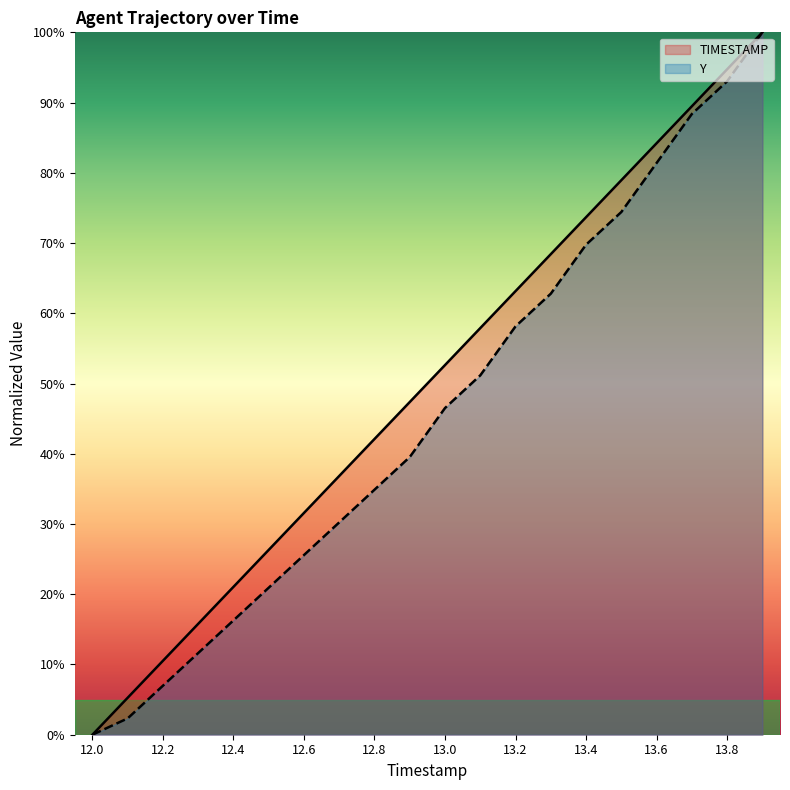

Reading left to right, transcribe all the data shown in this chart.

TIMESTAMP: 0.0	5.3	10.5	15.8	21.1	26.3	31.6	36.8	42.1	47.4	52.6	57.9	63.2	68.4	73.7	78.9	84.2	89.5	94.7	100.0
Y: 0.0	2.3	7.0	11.6	16.3	20.9	25.6	30.2	34.9	39.5	46.5	51.2	58.1	62.8	69.8	74.4	81.4	88.4	93.0	100.0